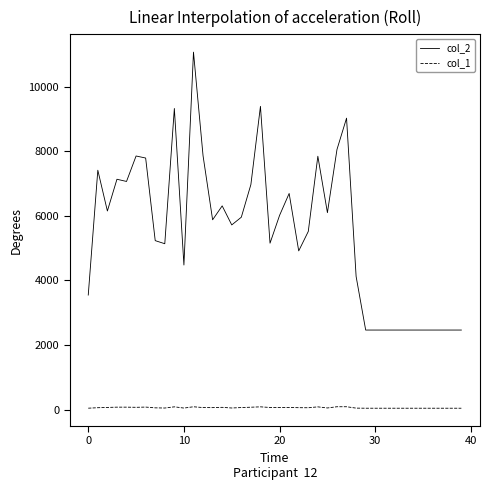

True or false: col_1 and col_2 cross at least once.

False